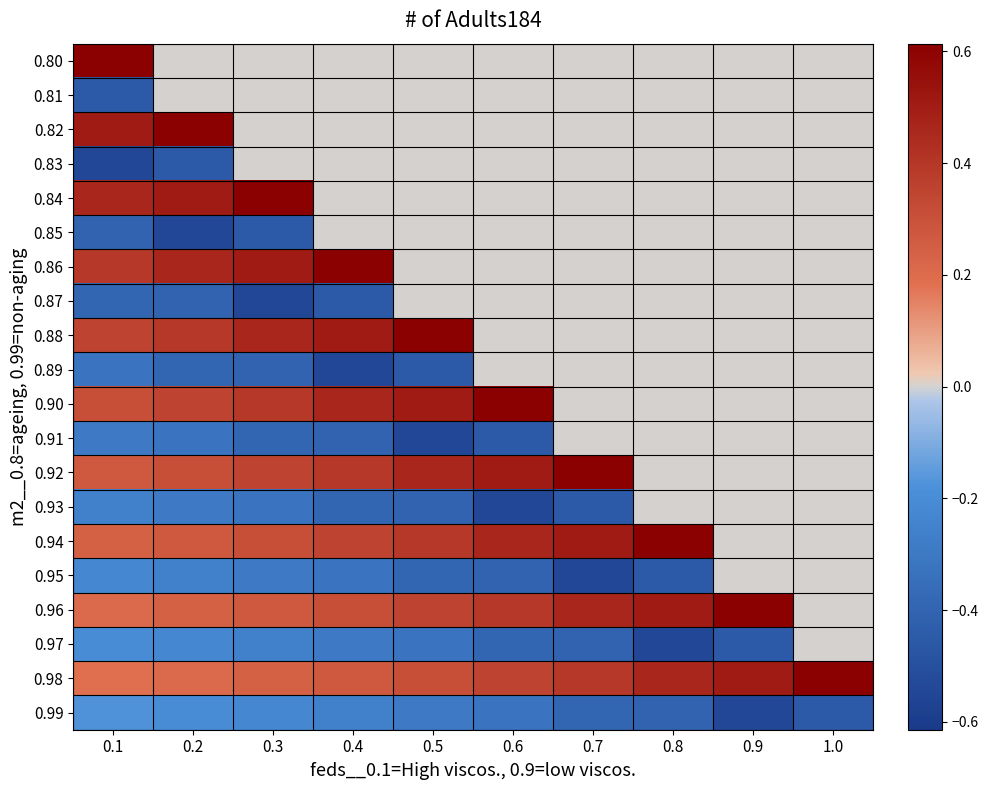

Count the number of data series in this chart.

20